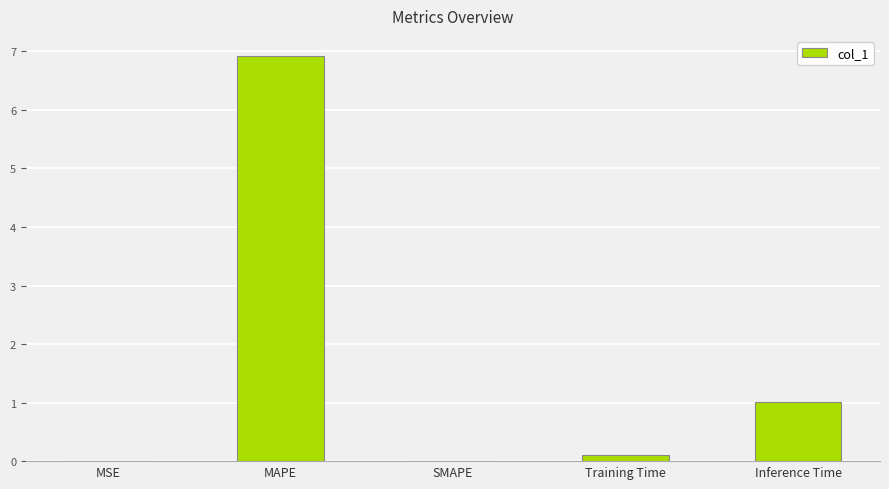

What is the difference between the values at MSE and Inference Time?

1.0